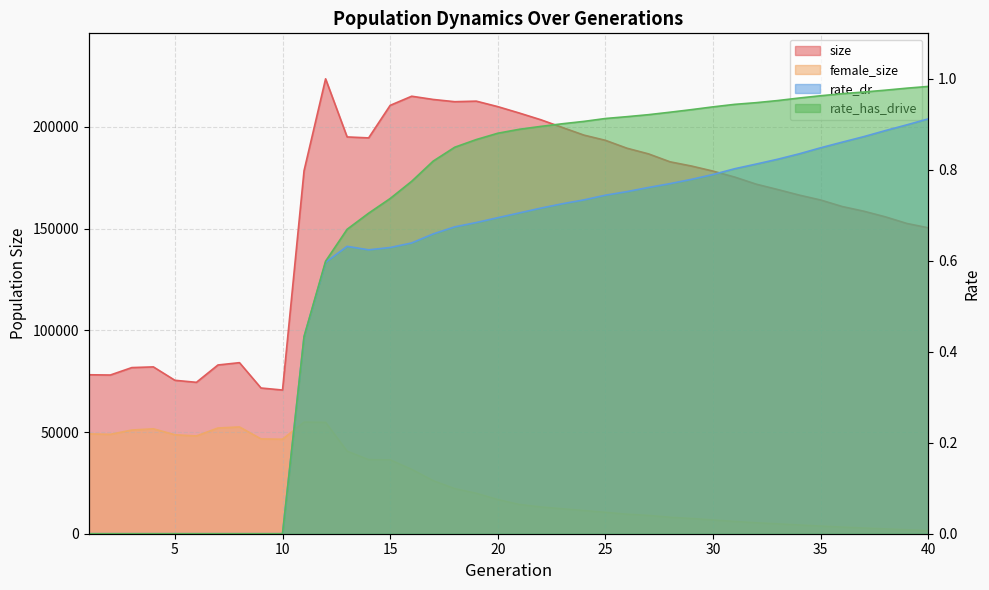

What is the sum of the rate_dr values at 6 and 29?

0.8